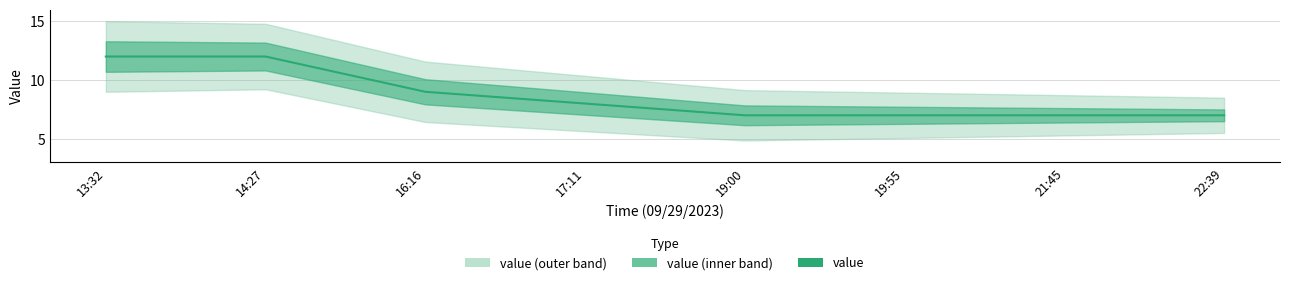

List the labels in order of value, largest first.

13:32, 14:27, 16:16, 17:11, 19:00, 19:55, 21:45, 22:39